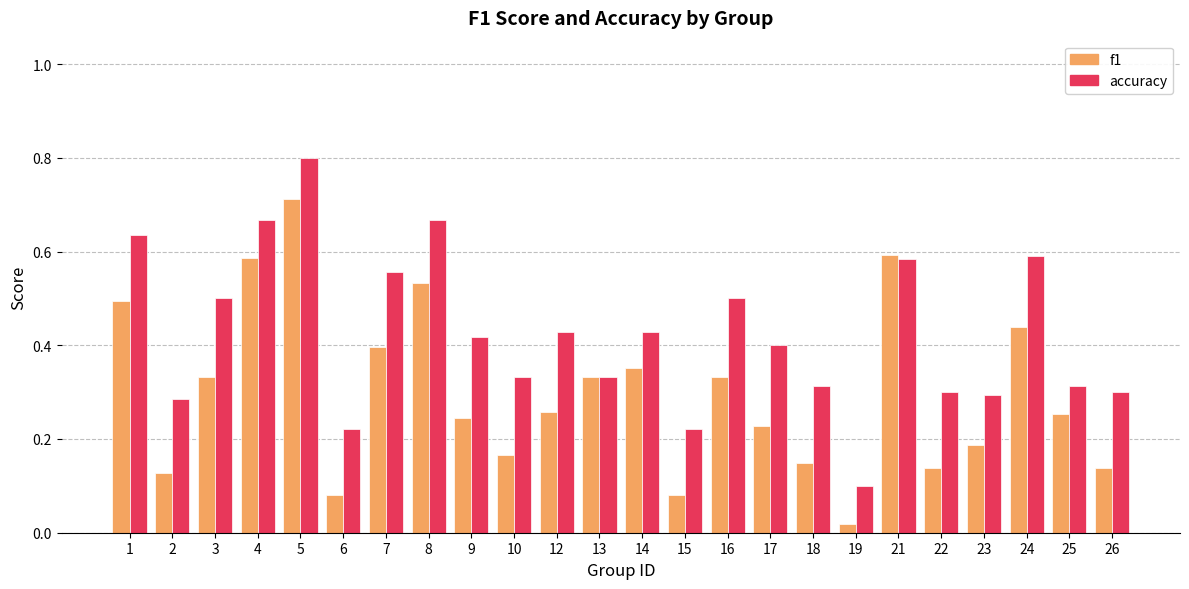

What is the greatest value displayed?

0.8